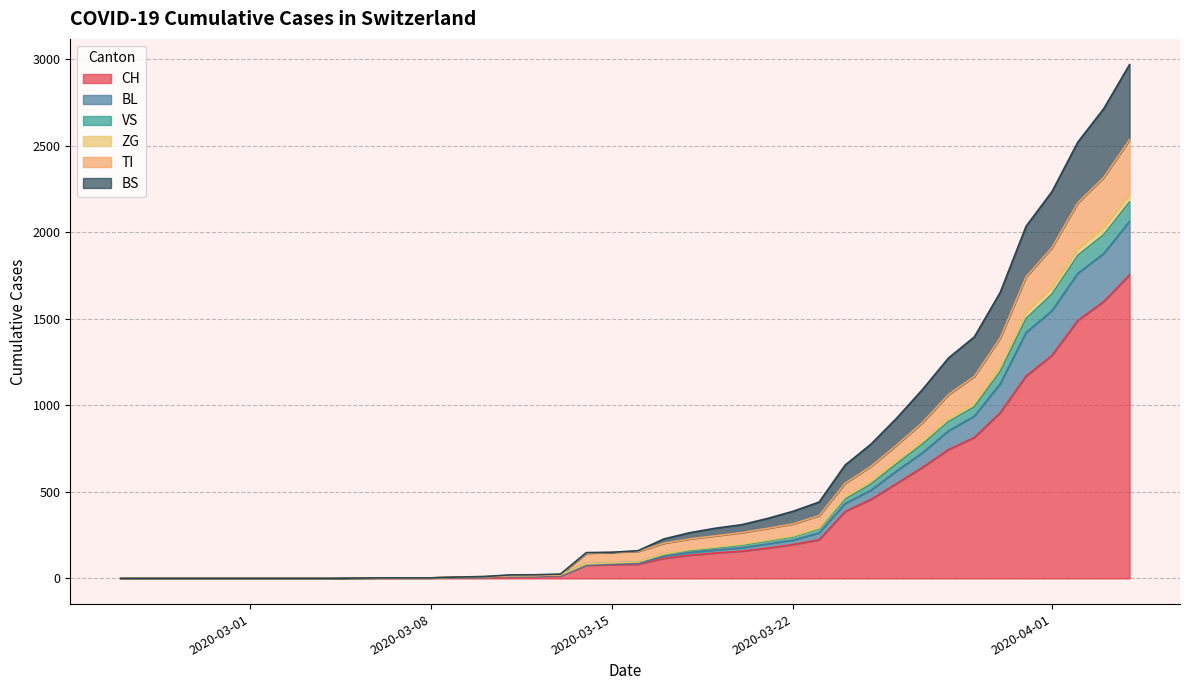

Read the VS value at 2020-03-16, to the nearest 10.

10